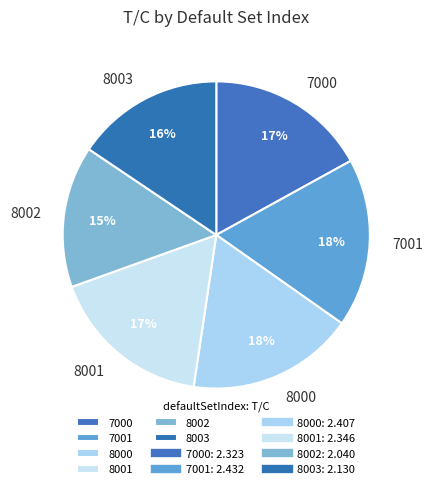

Is the sum of 7000 and 7001 greater than half?

No